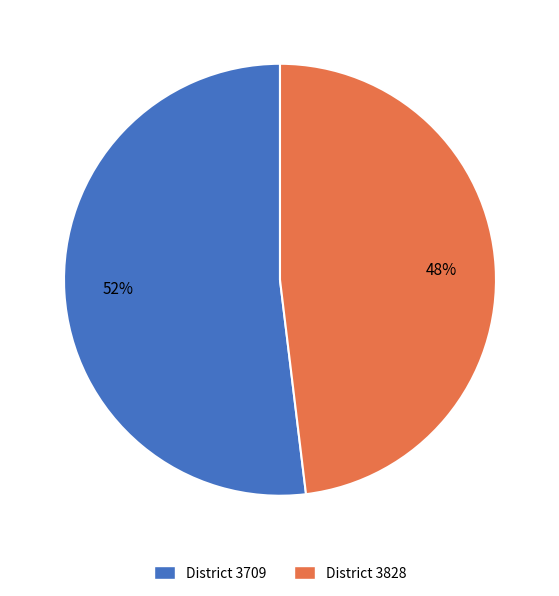

How many slices are in this pie chart?

2